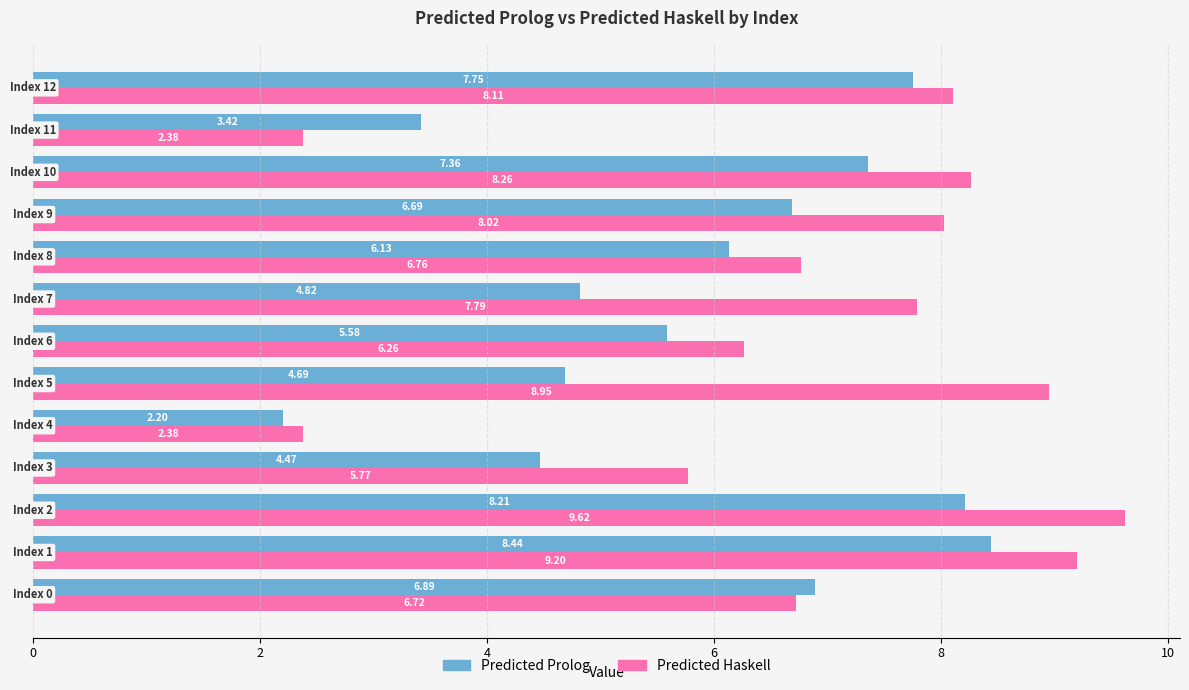

Which series has the largest range (max minus min)?

Predicted Haskell